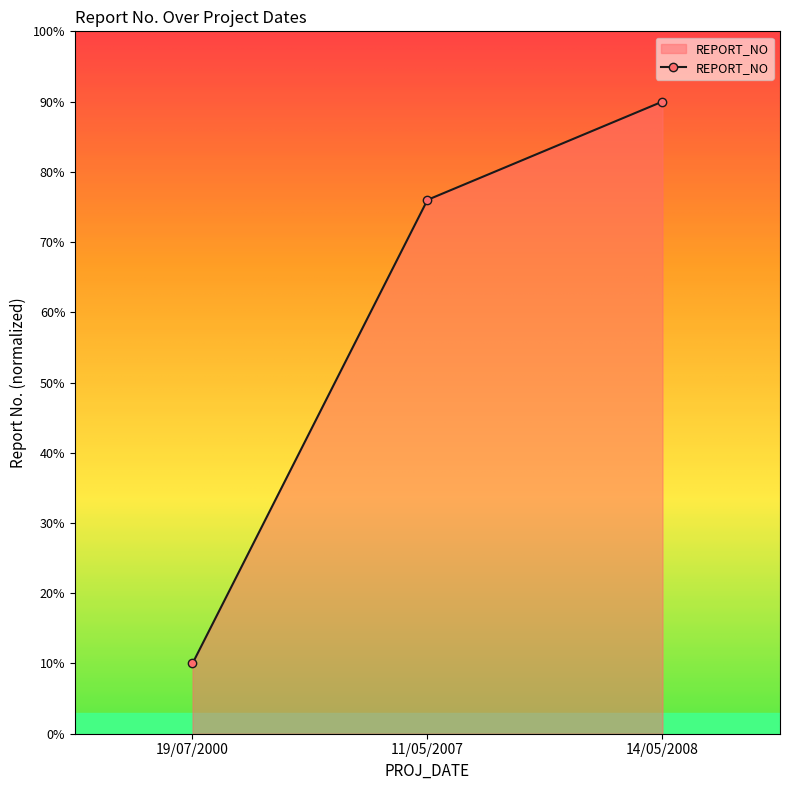

Rank the categories by value from lowest to highest.

19/07/2000, 11/05/2007, 14/05/2008